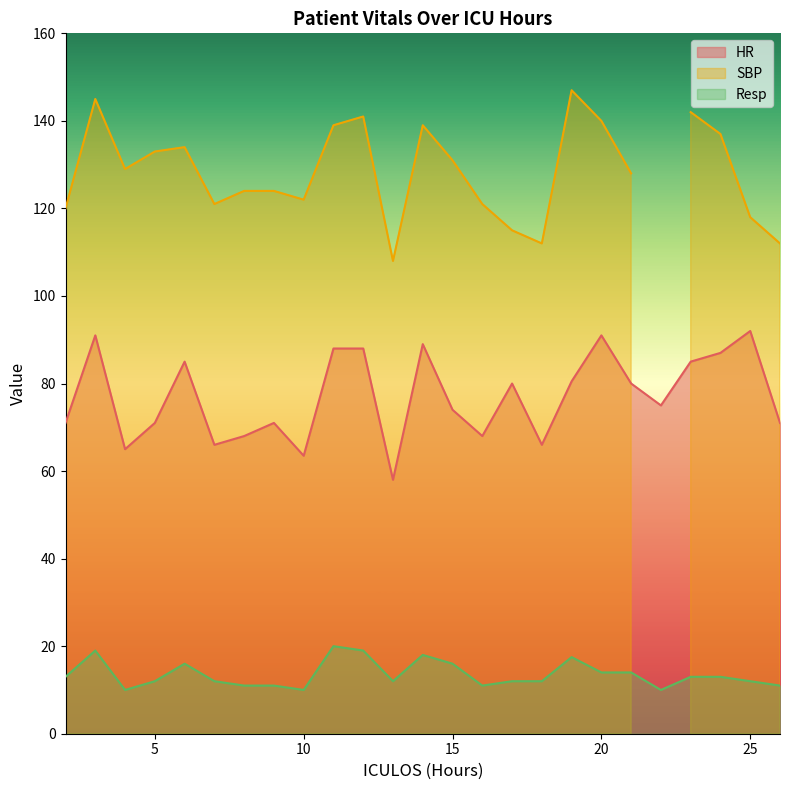

True or false: HR and Resp intersect in this chart.

False